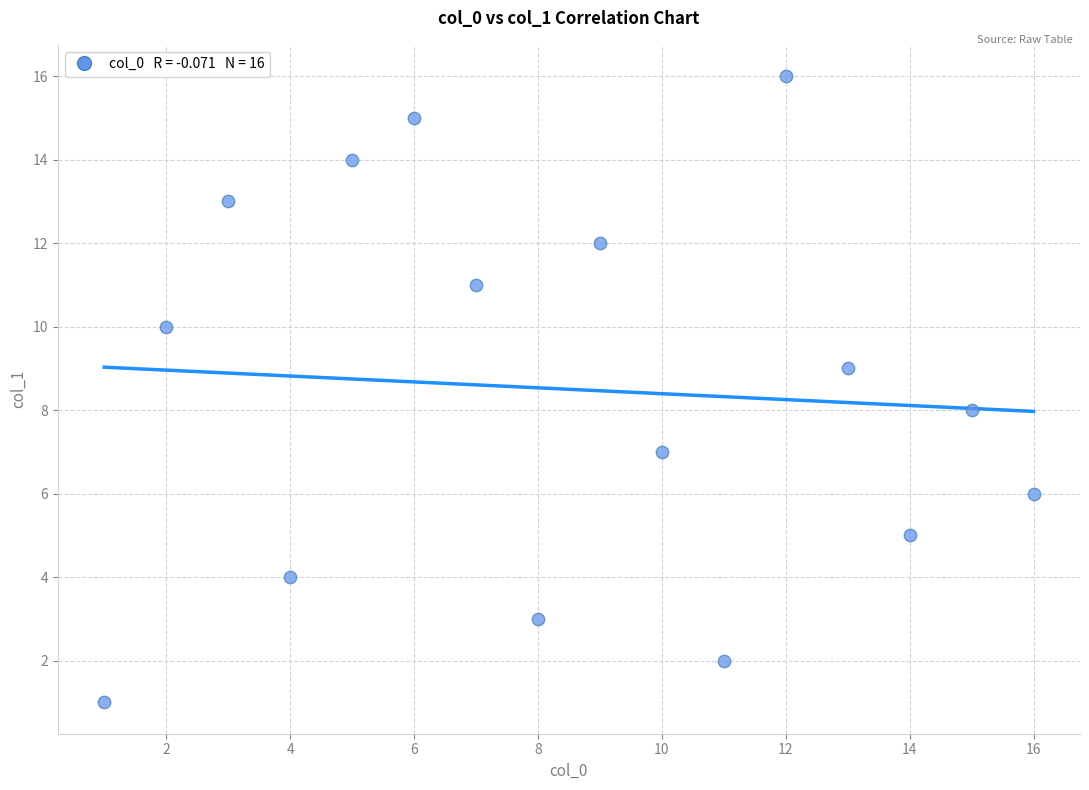

What is the range of X values (max minus min)?

15